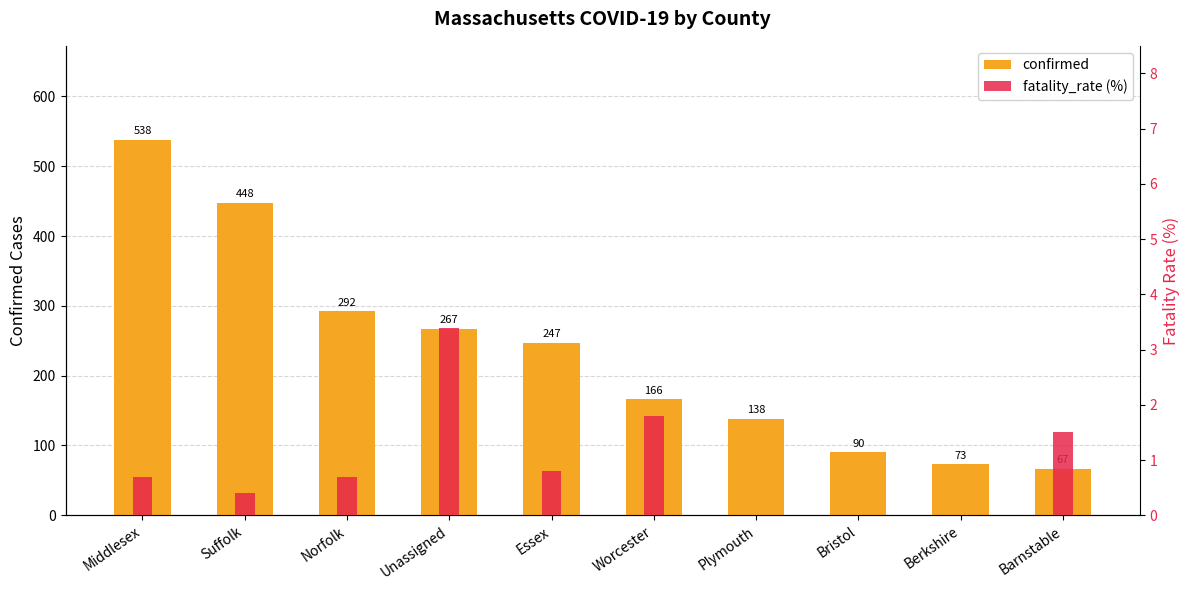

At which label is confirmed closest to 302?

Norfolk